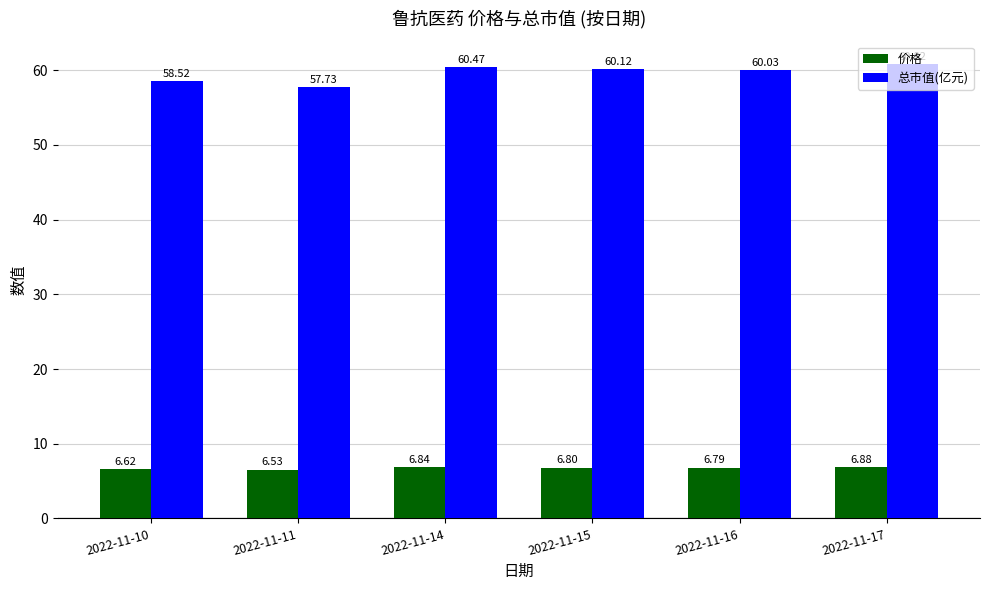

What is the value of the 价格 bar at the 5th from the left?

6.8